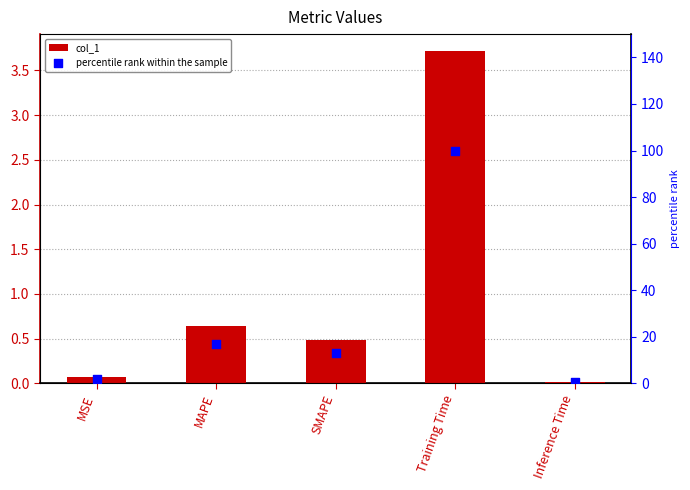

Is the value of percentile rank within the sample at MAPE greater than the value of col_1 at MAPE?

Yes